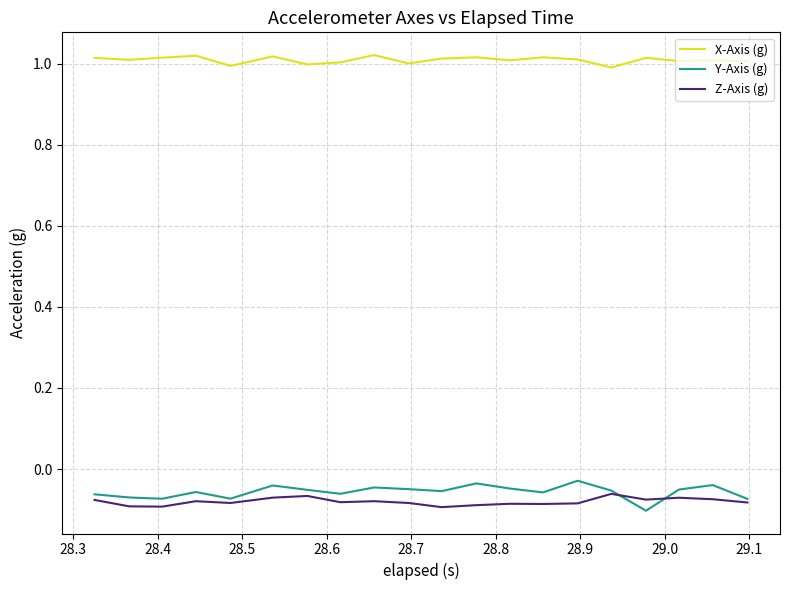

True or false: X-Axis (g) and Z-Axis (g) cross at least once.

False